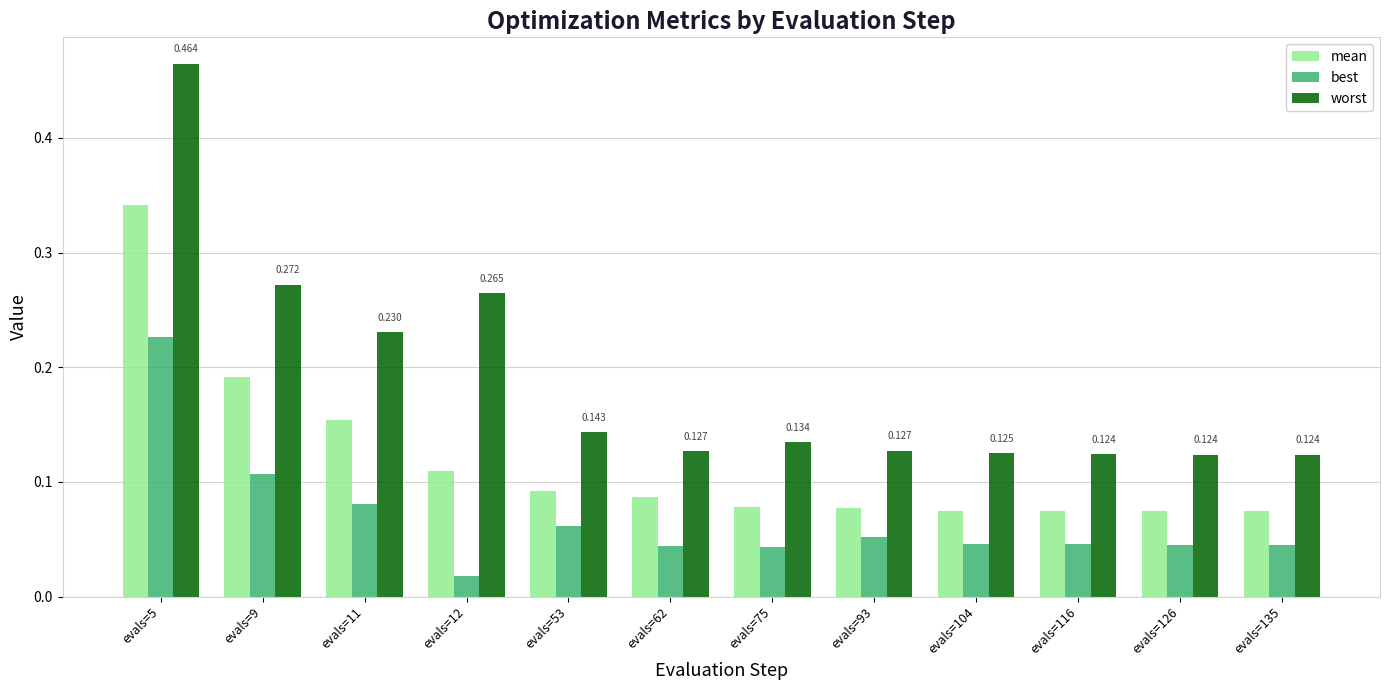

List the series in order of their peak value, lowest first.

best, mean, worst